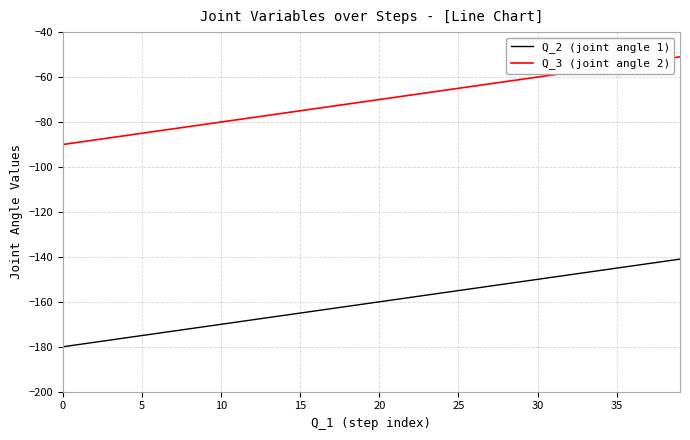

Reading left to right, list all the values displayed in this chart.

Q_2 (joint angle 1): -180	-179	-178	-177	-176	-175	-174	-173	-172	-171	-170	-169	-168	-167	-166	-165	-164	-163	-162	-161	-160	-159	-158	-157	-156	-155	-154	-153	-152	-151	-150	-149	-148	-147	-146	-145	-144	-143	-142	-141
Q_3 (joint angle 2): -90	-89	-88	-87	-86	-85	-84	-83	-82	-81	-80	-79	-78	-77	-76	-75	-74	-73	-72	-71	-70	-69	-68	-67	-66	-65	-64	-63	-62	-61	-60	-59	-58	-57	-56	-55	-54	-53	-52	-51